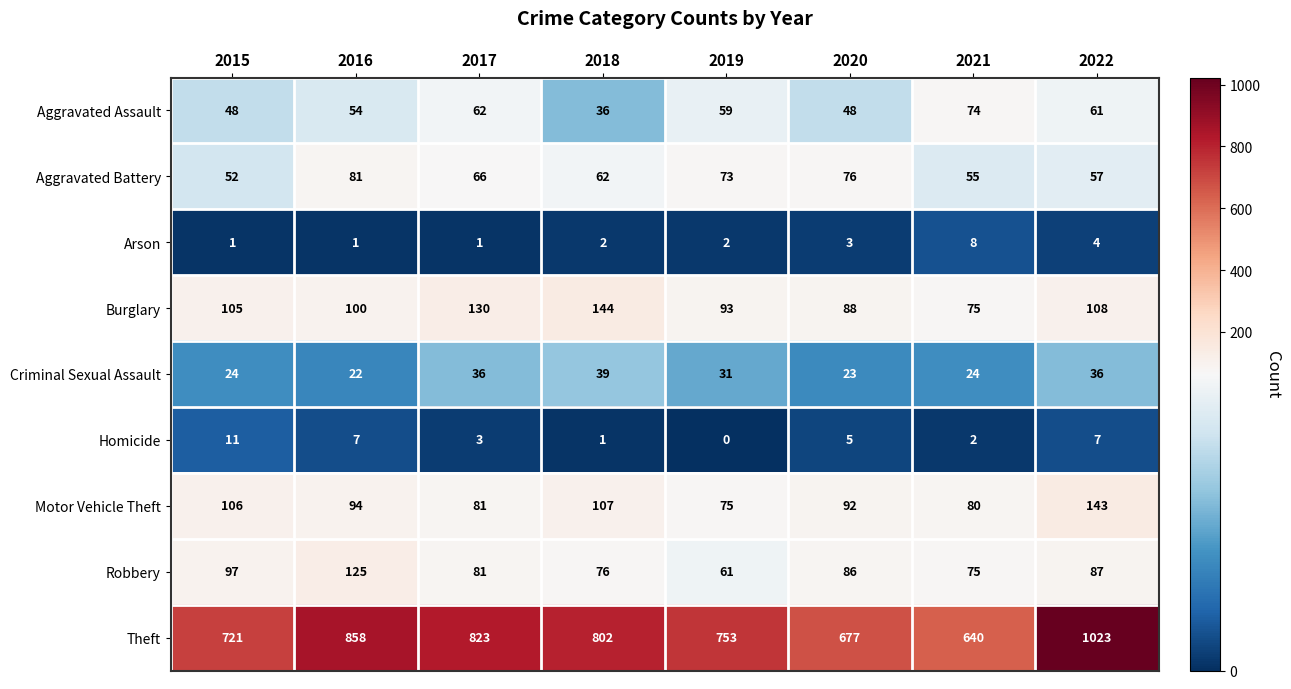

At 2022, list the series in order from smallest to largest.

Arson, Homicide, Criminal Sexual Assault, Aggravated Battery, Aggravated Assault, Robbery, Burglary, Motor Vehicle Theft, Theft